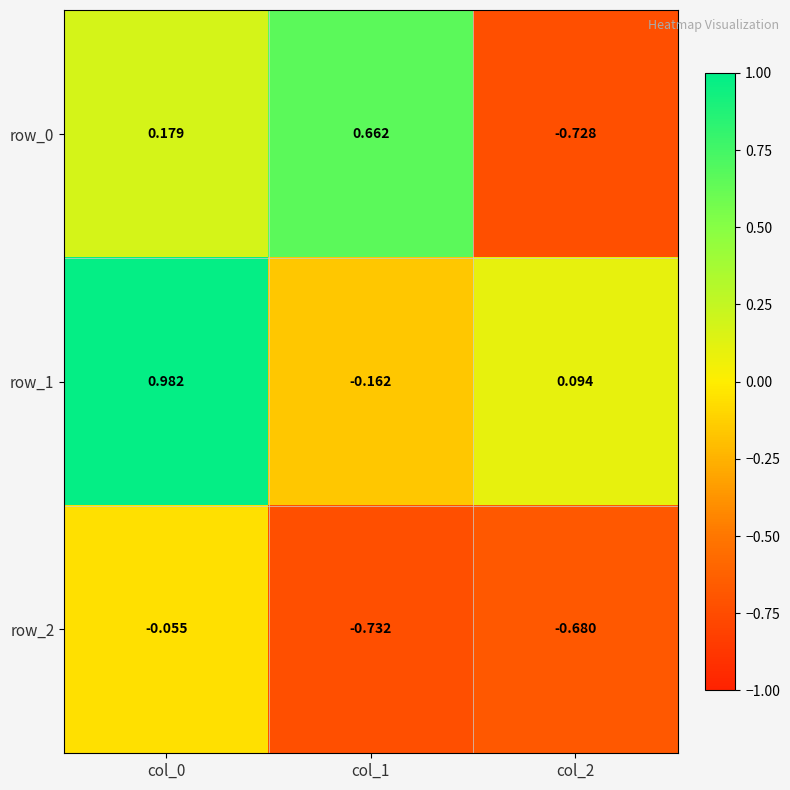

What is the difference between the maximum and second lowest values in the row_2 series?

0.6